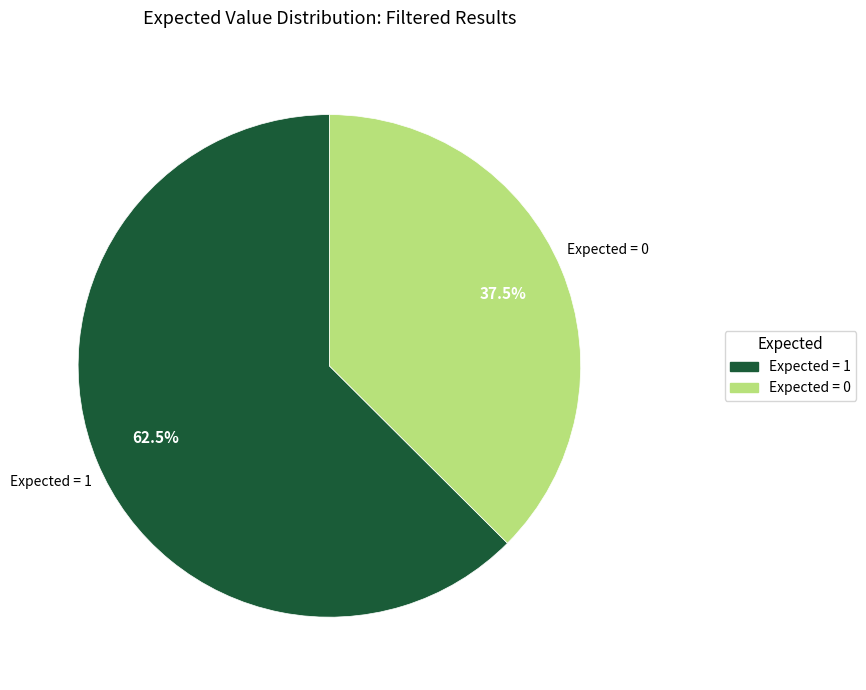

Do Expected = 0 and Expected = 1 together represent more than half of the pie?

Yes